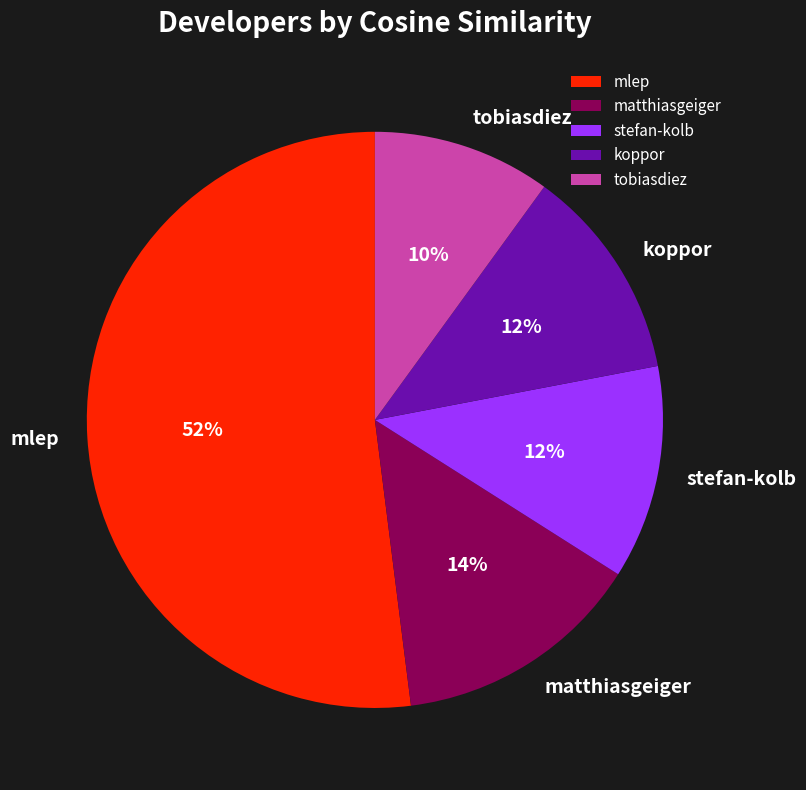

Is mlep the majority of the pie?

Yes